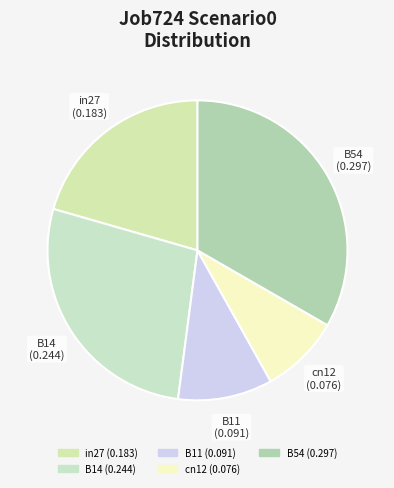

Is the sum of B11 and B14 greater than half?

No